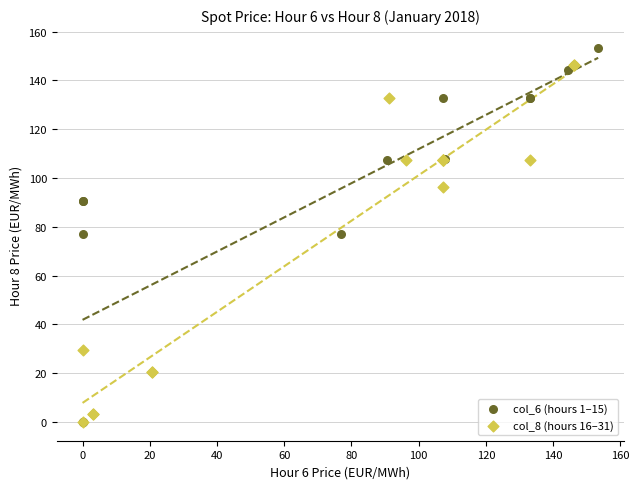

Which series reaches the maximum Y coordinate?

col_6 (hours 1–15)